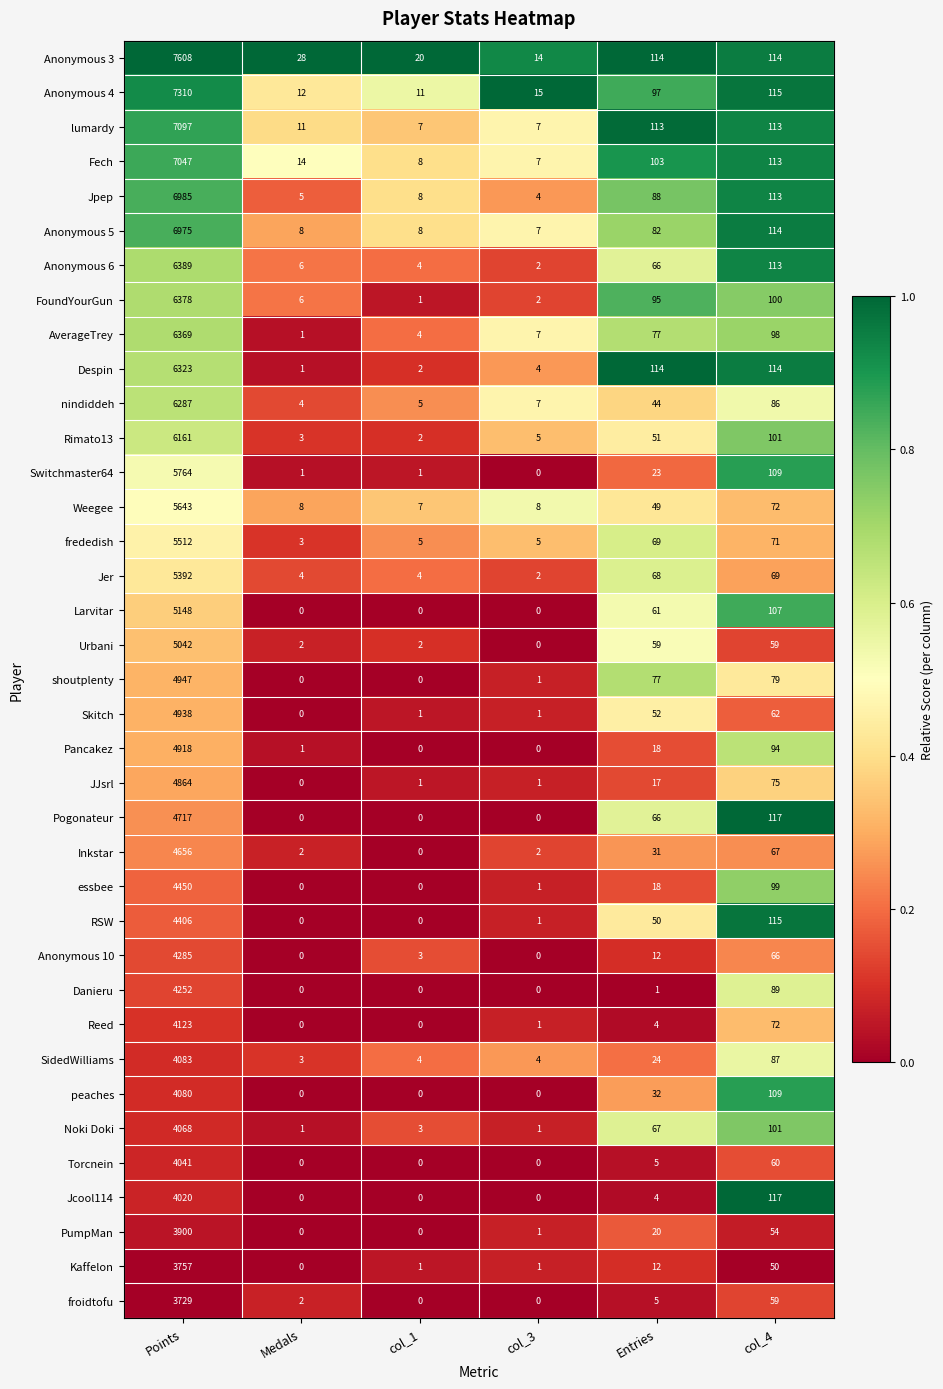

List the series in order of their peak value, highest first.

Anonymous 3, Anonymous 4, lumardy, Fech, Jpep, Anonymous 5, Anonymous 6, FoundYourGun, AverageTrey, Despin, nindiddeh, Rimato13, Switchmaster64, Weegee, frededish, Jer, Larvitar, Urbani, shoutplenty, Skitch, Pancakez, JJsrl, Pogonateur, Inkstar, essbee, RSW, Anonymous 10, Danieru, Reed, SidedWilliams, peaches, Noki Doki, Torcnein, Jcool114, PumpMan, Kaffelon, froidtofu